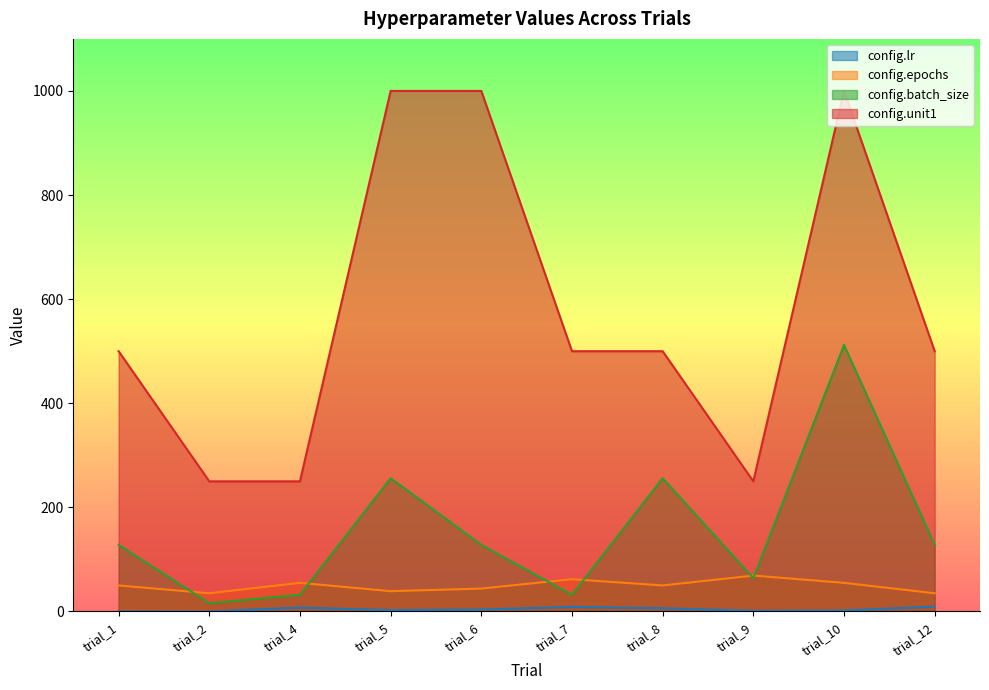

True or false: config.lr has a value of 0.0 at trial_1.

True